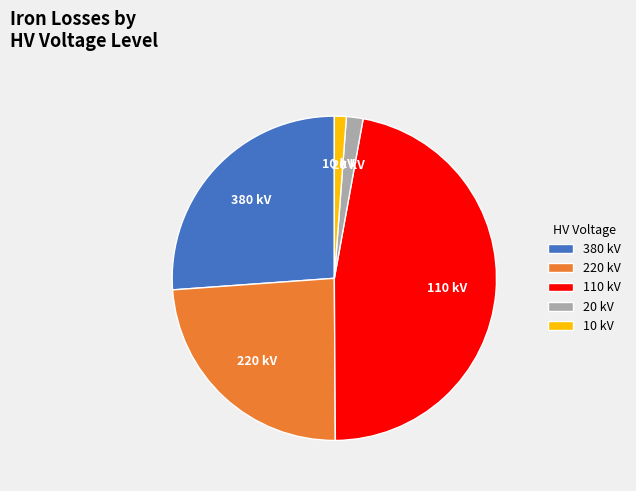

How many slices are in this pie chart?

5